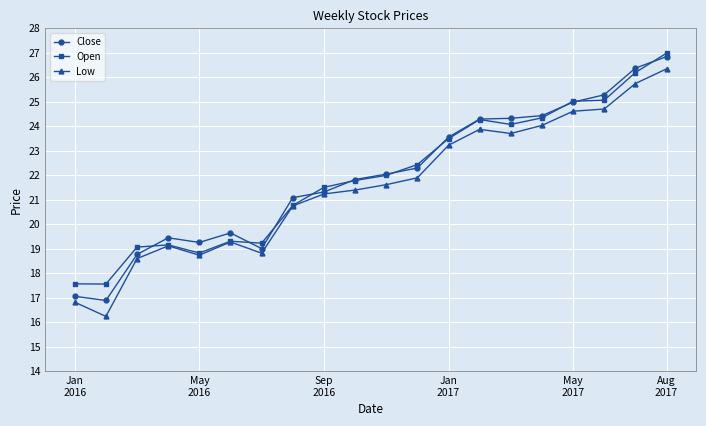

What is the value of the Open point at the 8th from the left?

20.8